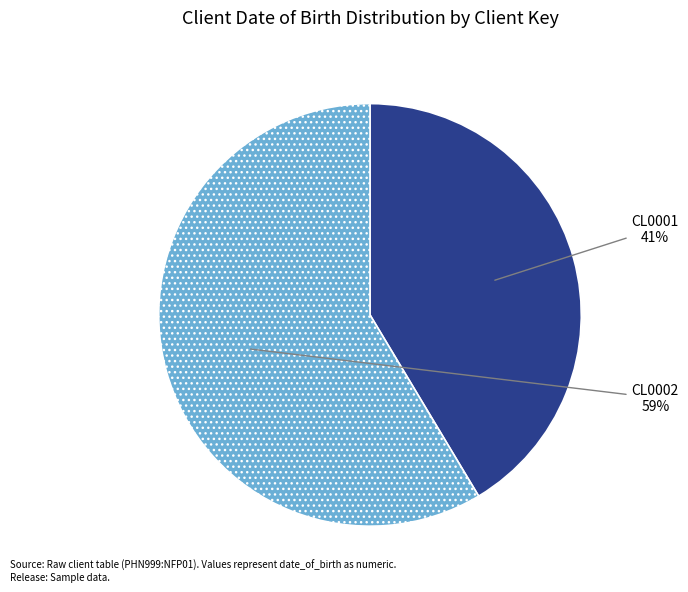

Do CL0001 and CL0002 together represent more than half of the pie?

Yes